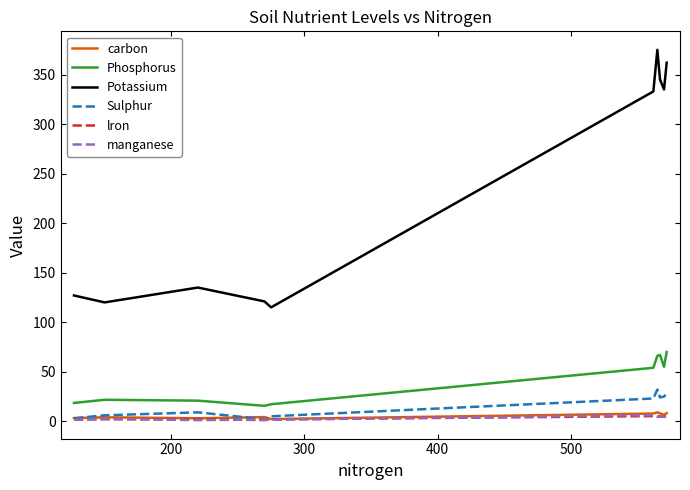

True or false: manganese and Potassium cross at least once.

False